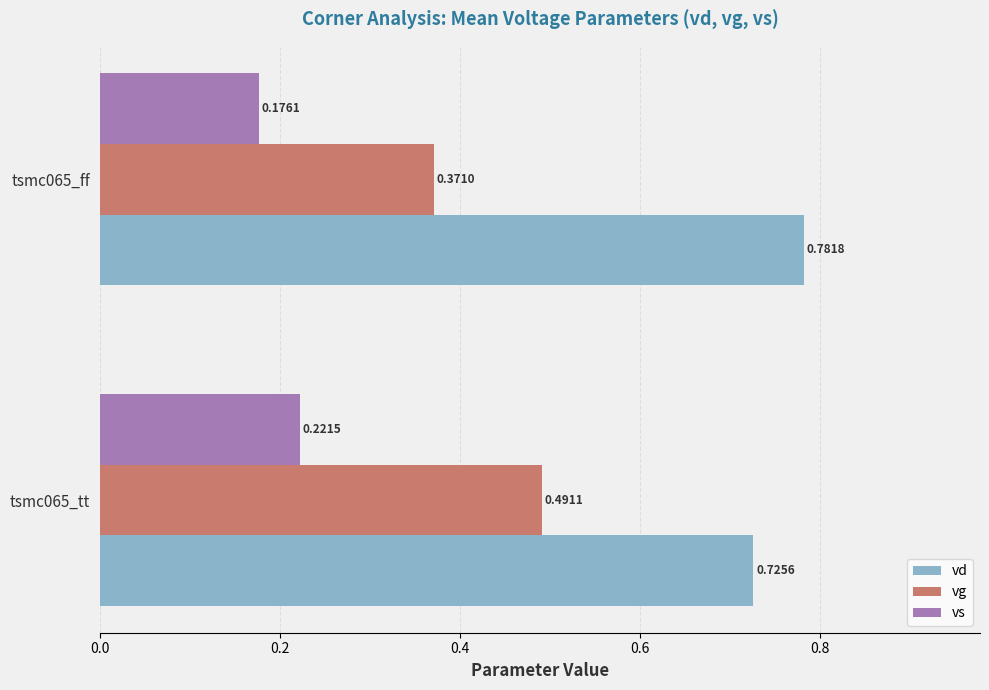

Between tsmc065_tt and tsmc065_ff, which series saw the biggest shift?

vg